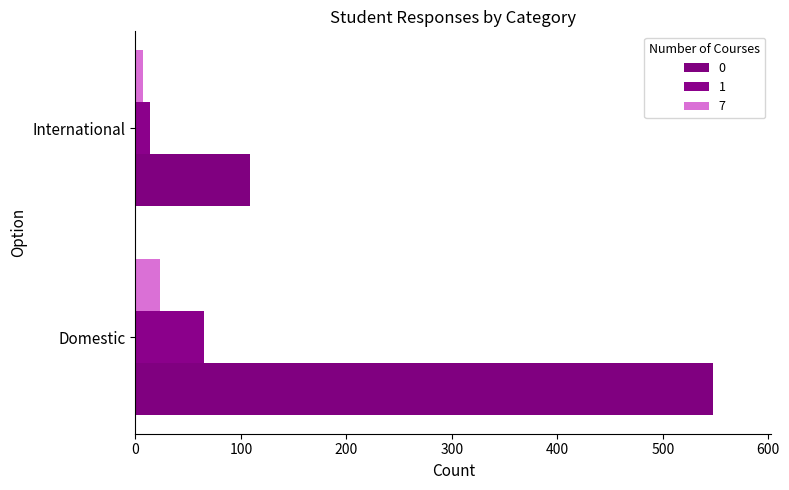

What is the total value across all series at Domestic?

636